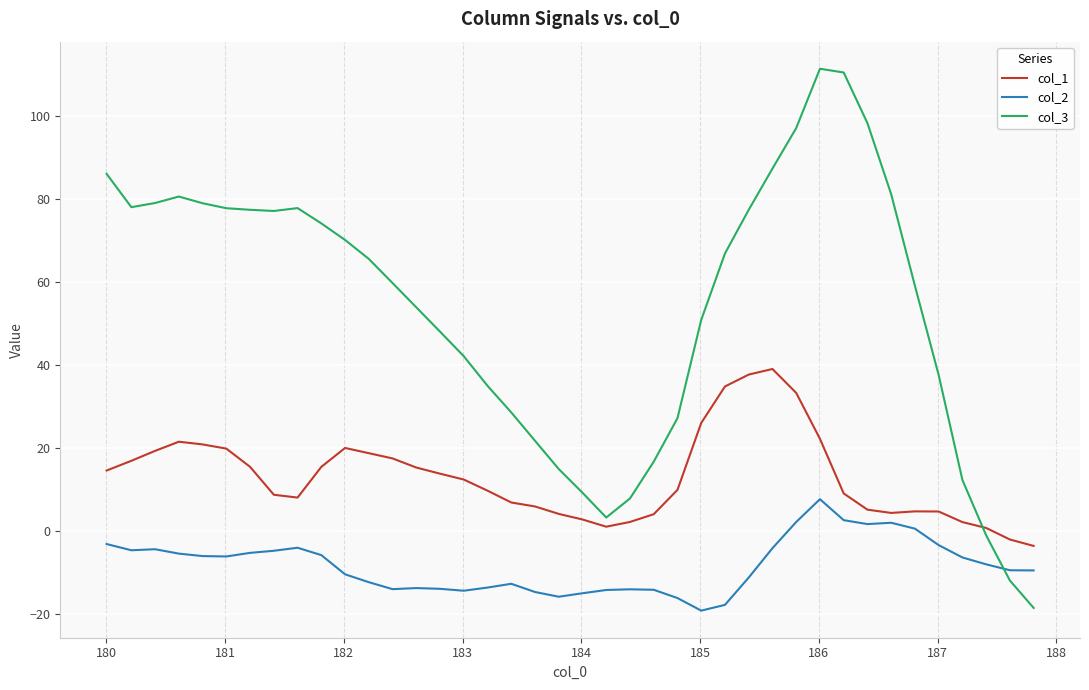

What are all the series names shown in the legend?

col_1, col_2, col_3